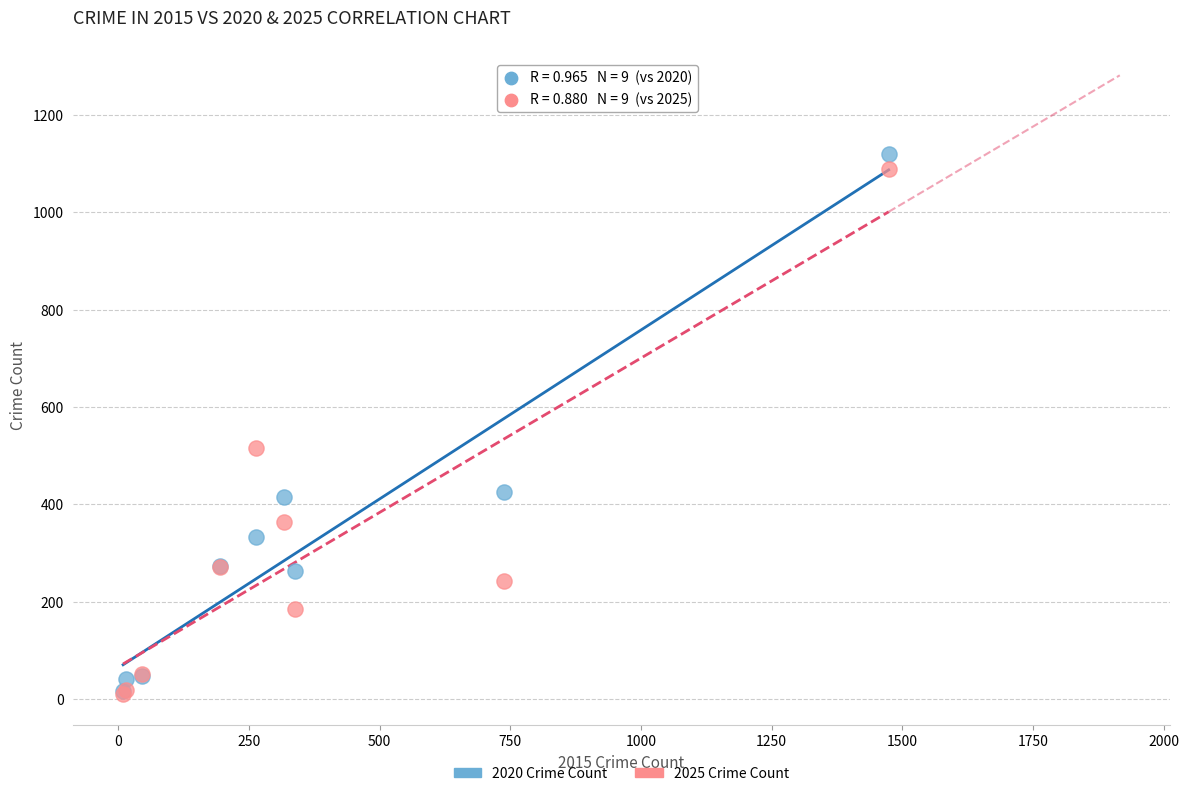

In the 2020 Crime Count series, what Y value is closest to 568?

425